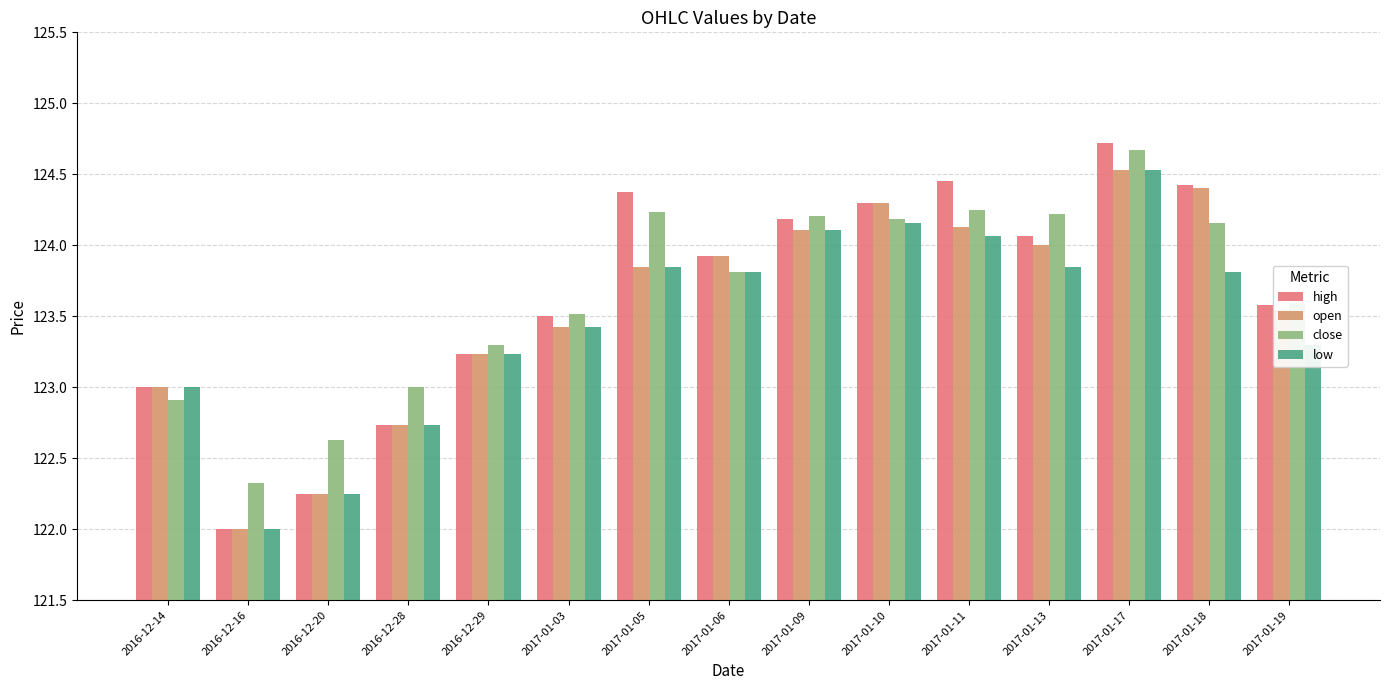

What is the spread (max minus min) of values at 2017-01-10?

0.1